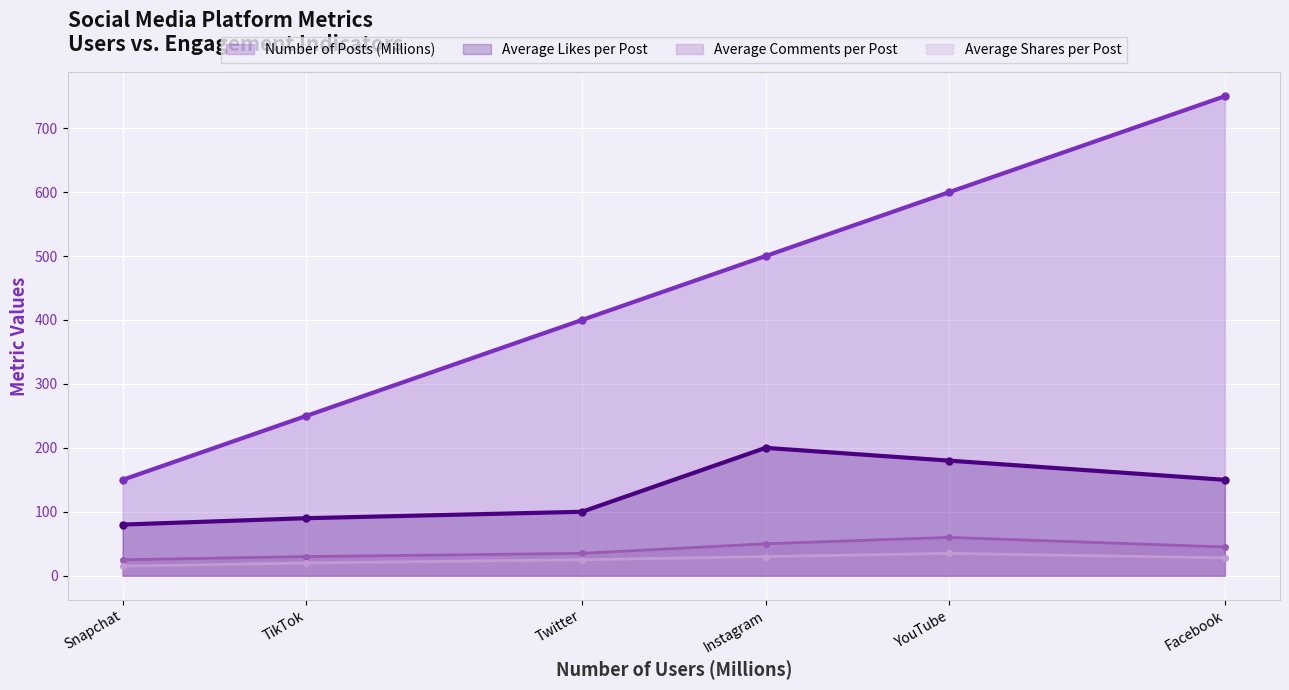

Reading left to right, extract all data points from this chart.

Number of Posts (Millions): Instagram=500	Facebook=750	Twitter=400	YouTube=600	TikTok=250	Snapchat=150
Average Likes per Post: Instagram=200	Facebook=150	Twitter=100	YouTube=180	TikTok=90	Snapchat=80
Average Comments per Post: Instagram=50	Facebook=45	Twitter=35	YouTube=60	TikTok=30	Snapchat=25
Average Shares per Post: Instagram=30	Facebook=28	Twitter=25	YouTube=35	TikTok=20	Snapchat=15